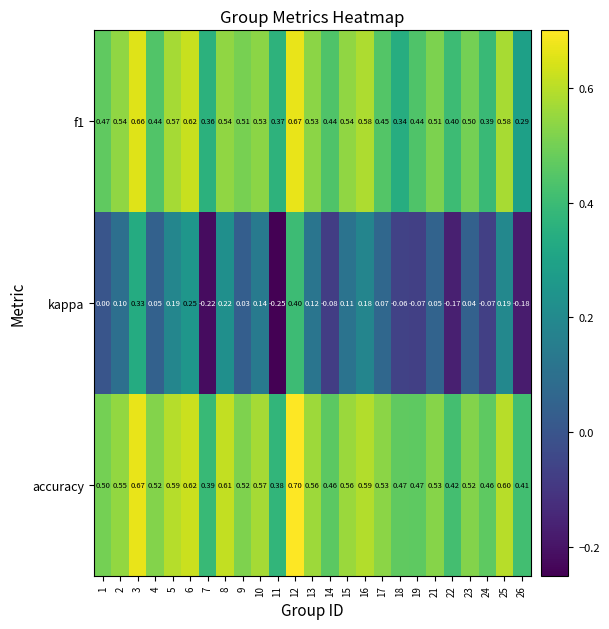

Which series has the largest range (max minus min)?

kappa